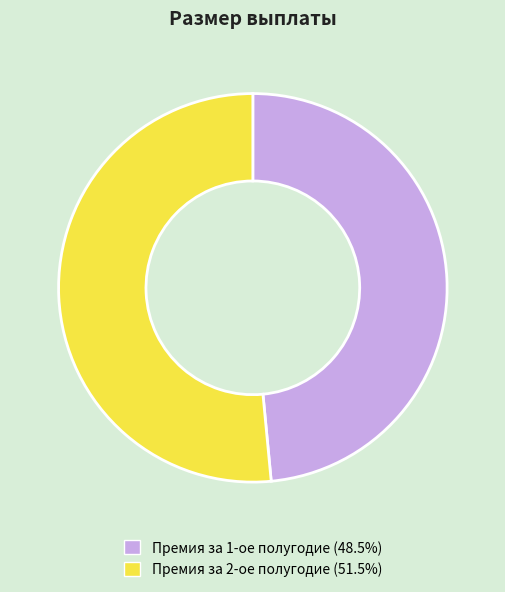

What is the ratio of the value at Премия за 2-ое полугодие (51.5%) to the value at Премия за 1-ое полугодие (48.5%)?

1.1